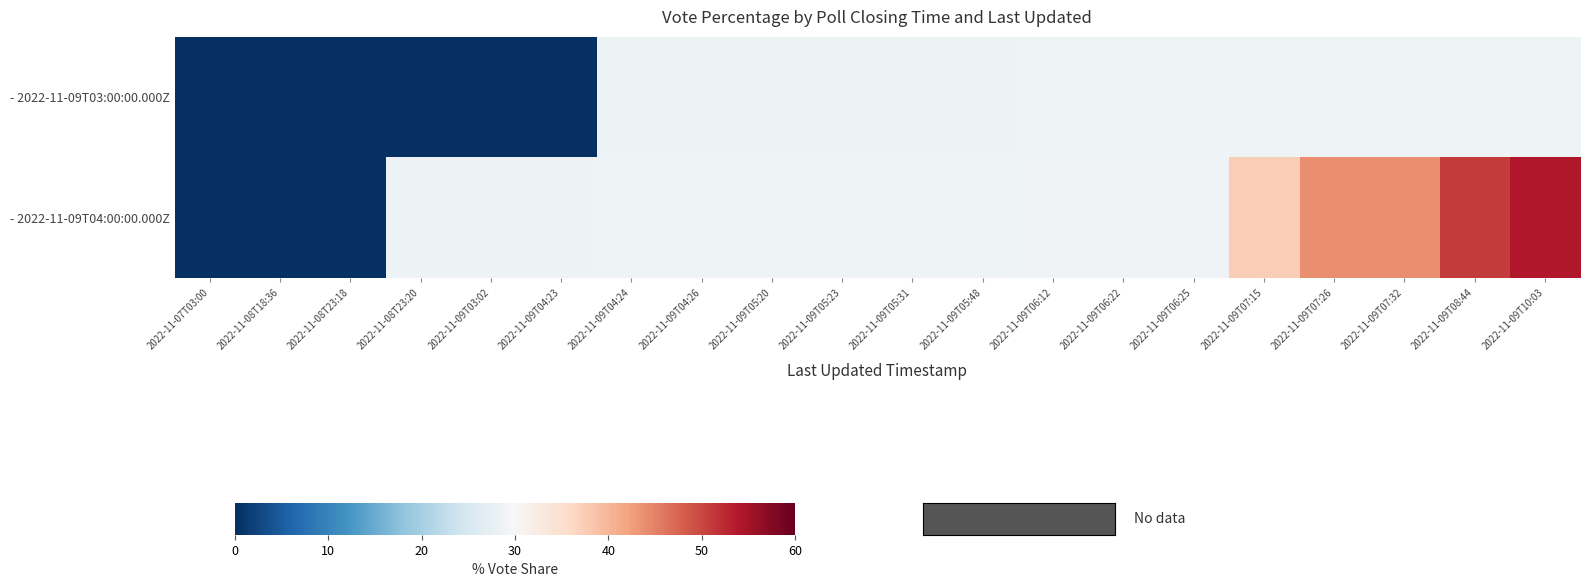

Rank the series by their average value, from lowest to highest.

- 2022-11-09T03:00:00.000Z, - 2022-11-09T04:00:00.000Z